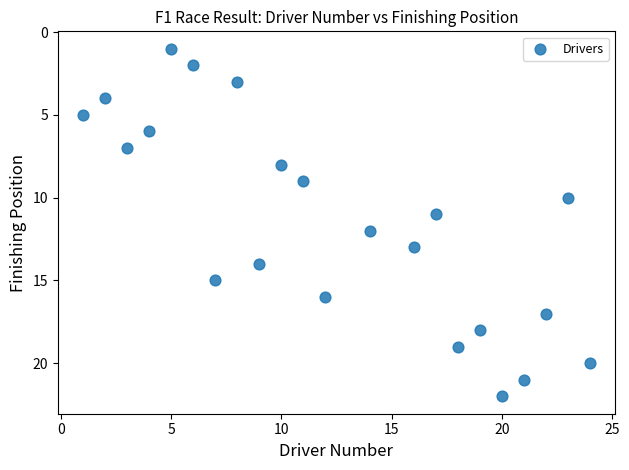

What is the range of X values (max minus min)?

23